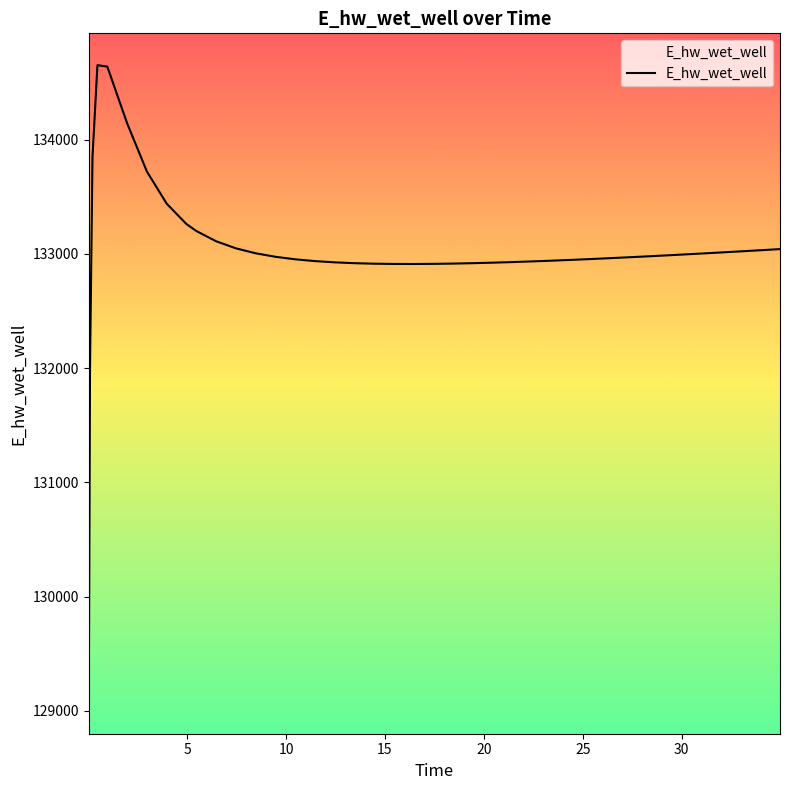

What is the greatest value displayed?

134651.6